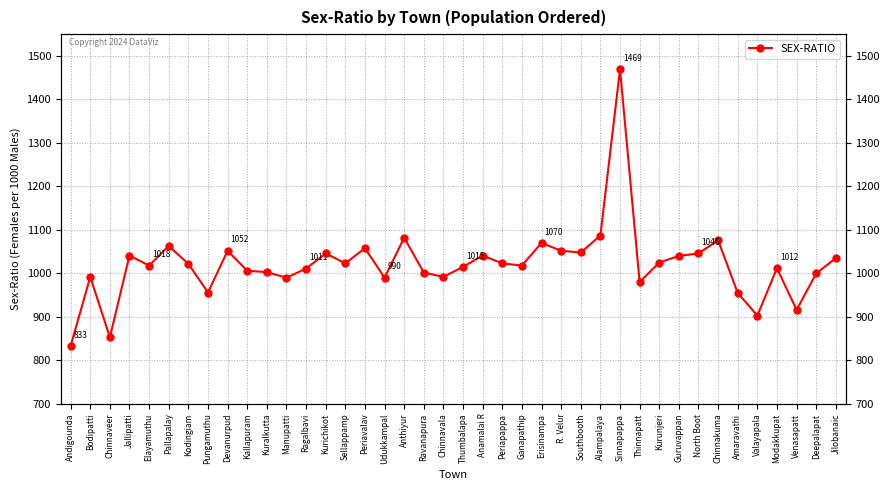

Which has a higher value, Alampalaya or Modakkupat?

Alampalaya